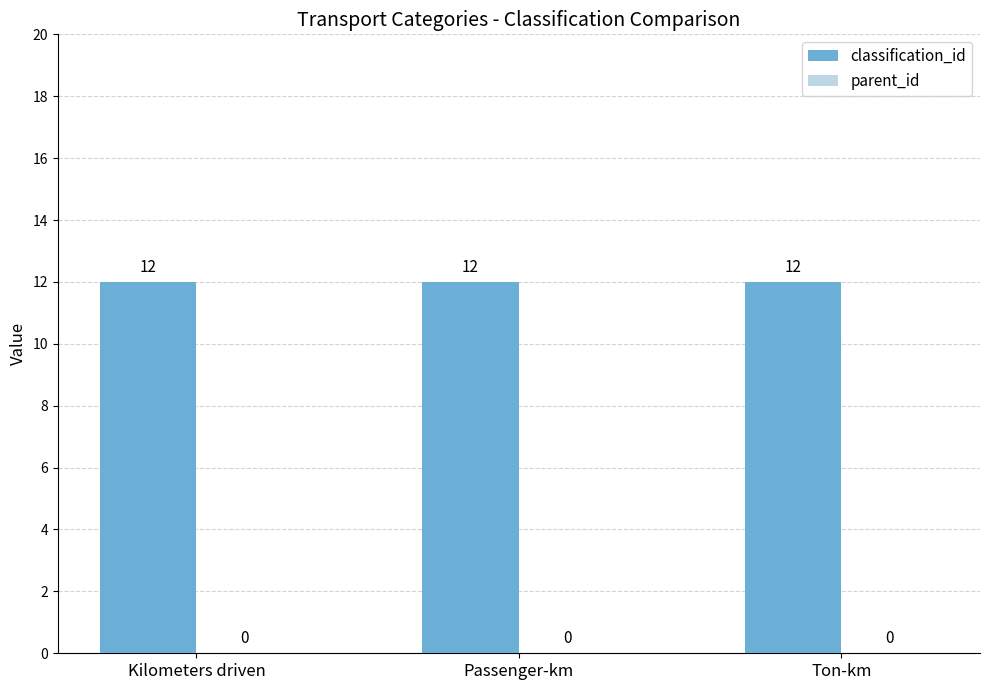

Which category has the lowest value in the classification_id series?

Kilometers driven